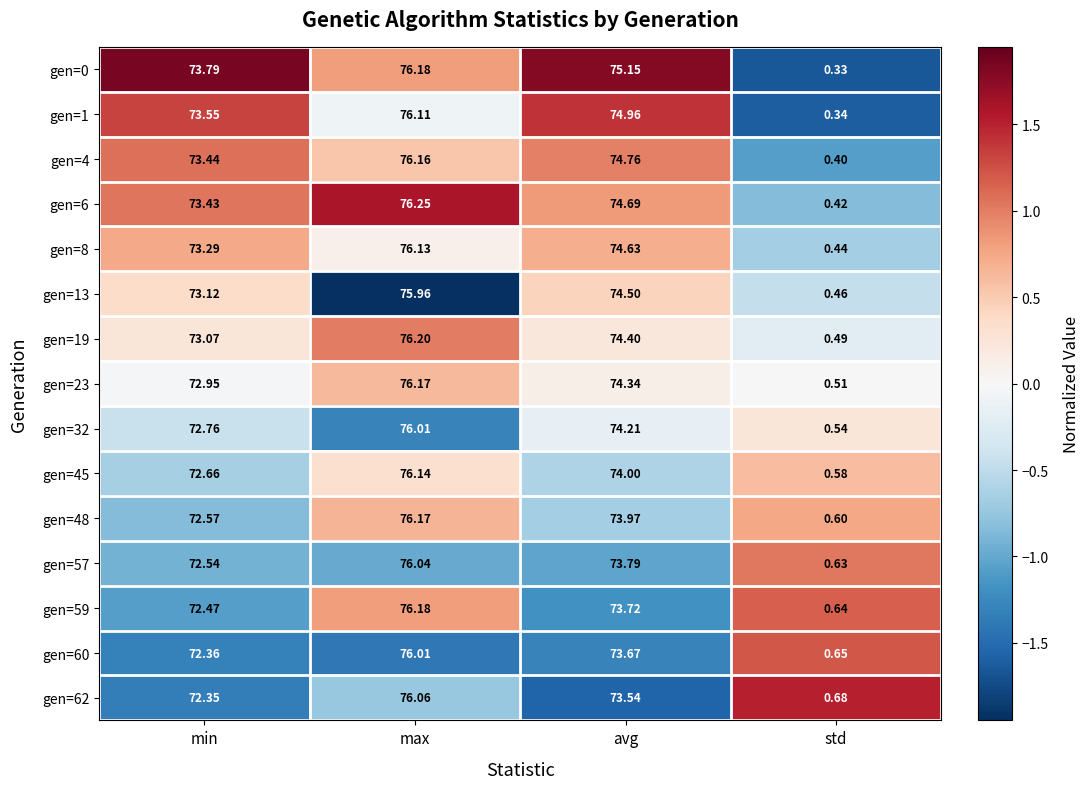

Rank the categories by gen=48 value from highest to lowest.

max, avg, min, std